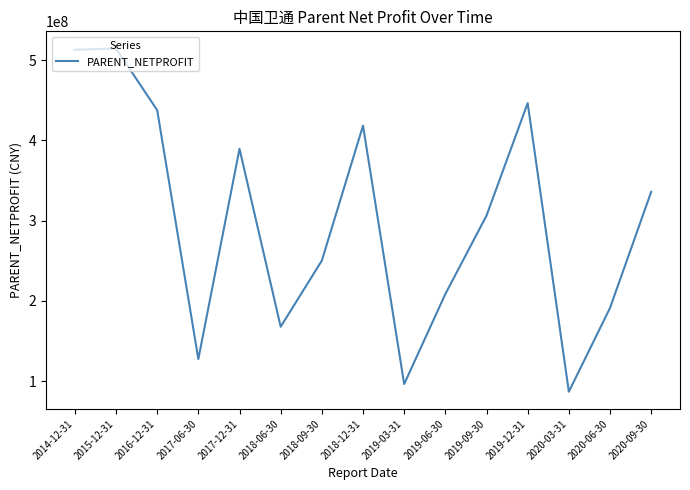

How many lines are shown in the chart?

1